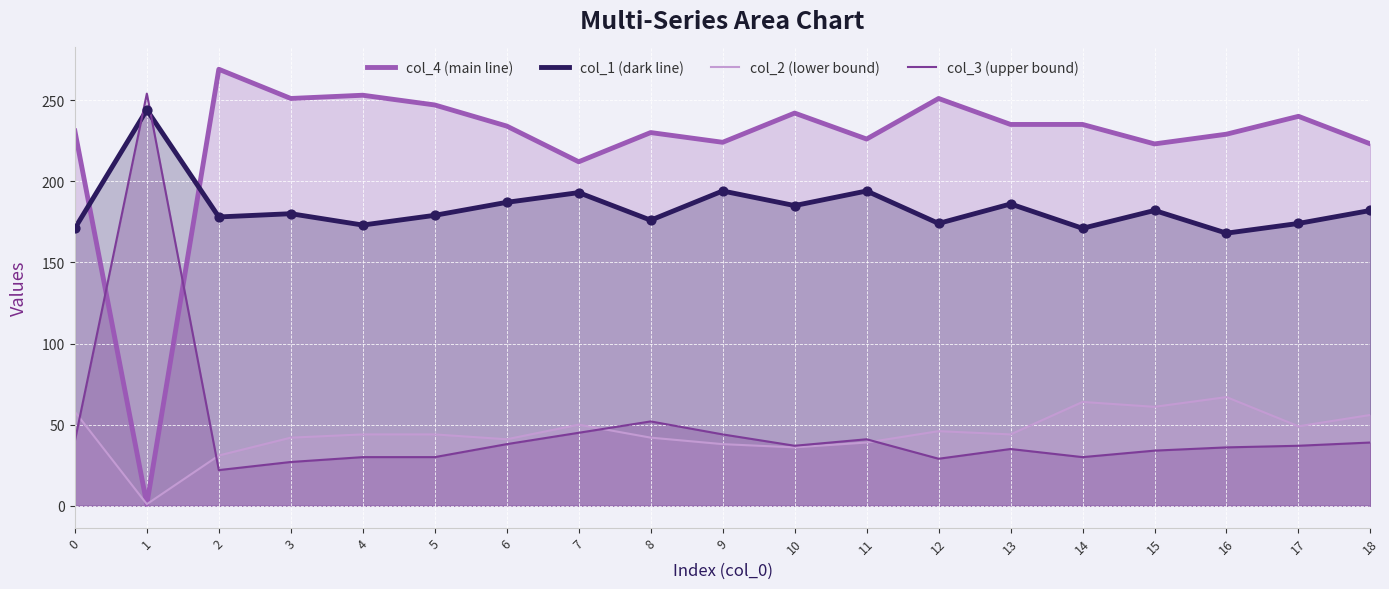

Which series has the largest total across all categories?

col_4 (main line)